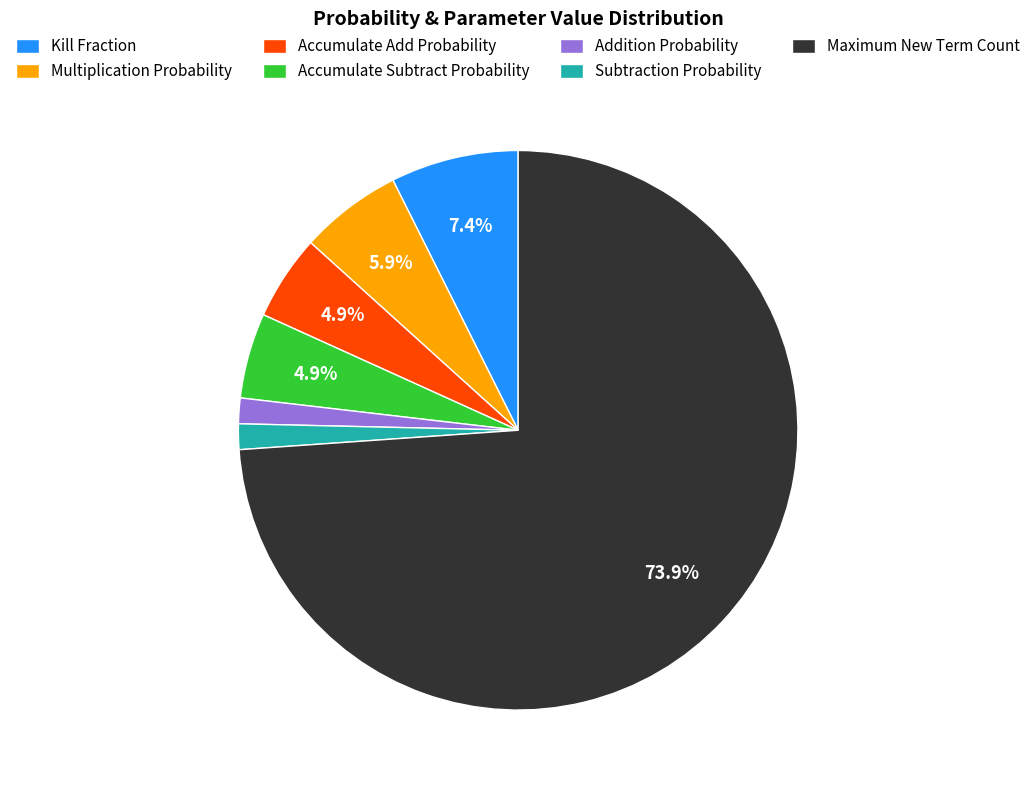

Between Accumulate Add Probability and Subtraction Probability, which is larger?

Accumulate Add Probability